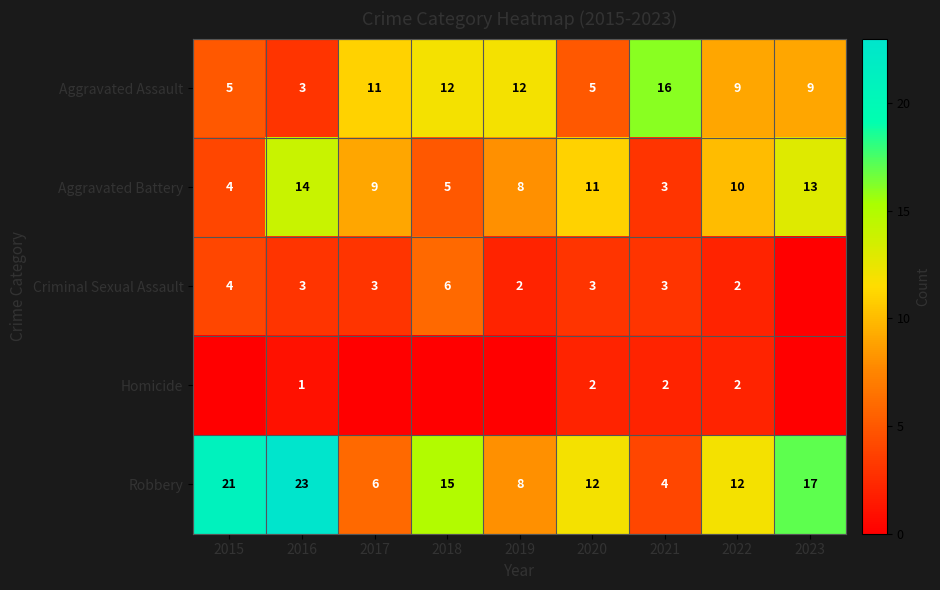

The value of Aggravated Assault at 2016 is 1. True or false?

False